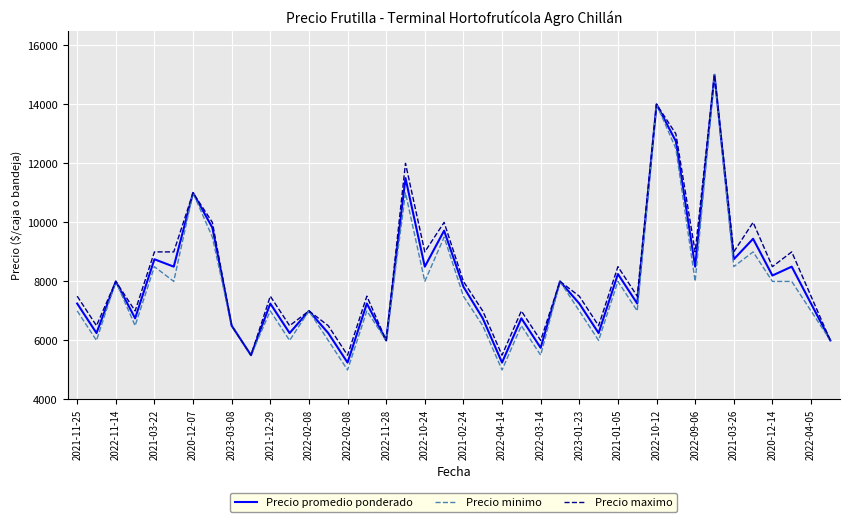

What is the highest value of the Precio promedio ponderado series?

15000